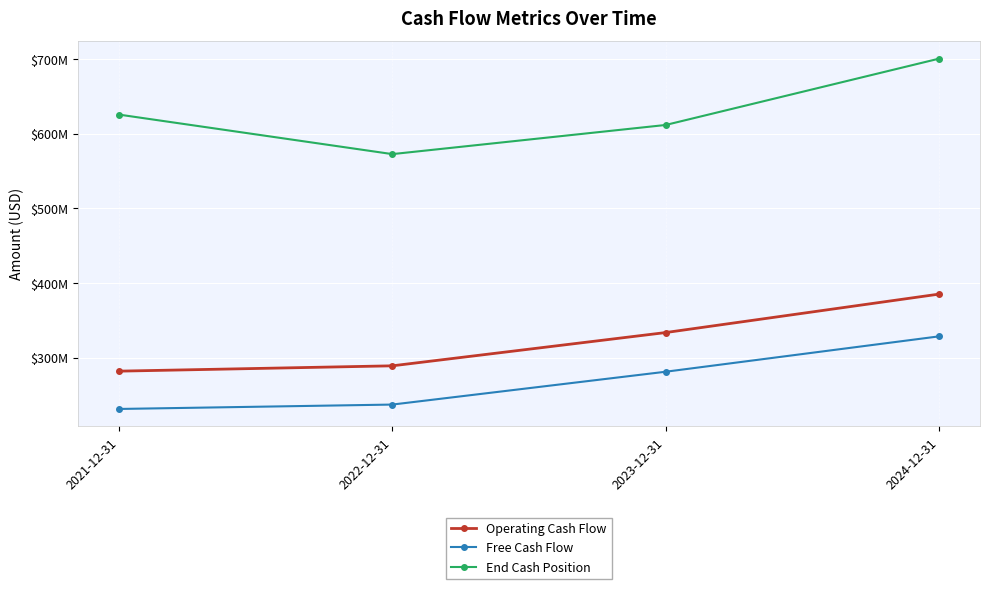

What is the sum of the Free Cash Flow values at 2024-12-31 and 2022-12-31?

566031000